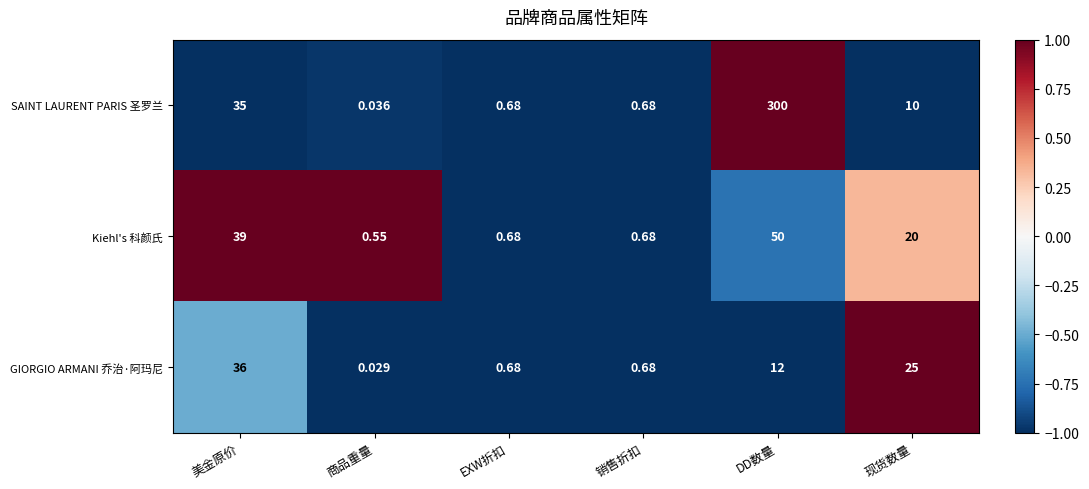

Which series has the largest total across all categories?

SAINT LAURENT PARIS 圣罗兰